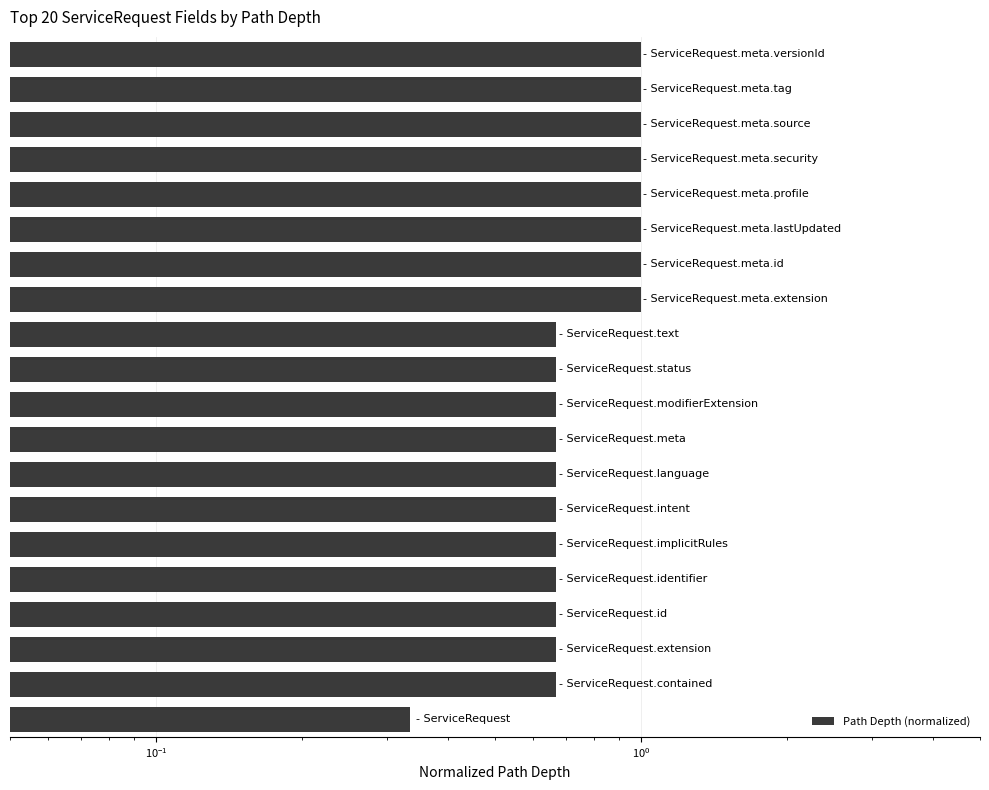

What is the average value?

0.8